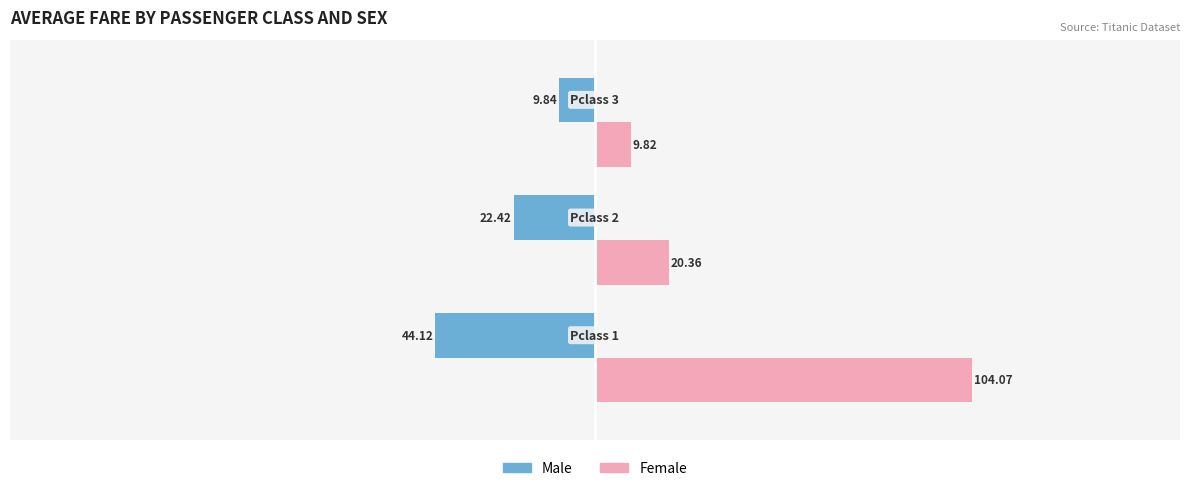

At how many categories does at least one series exceed 1?

3